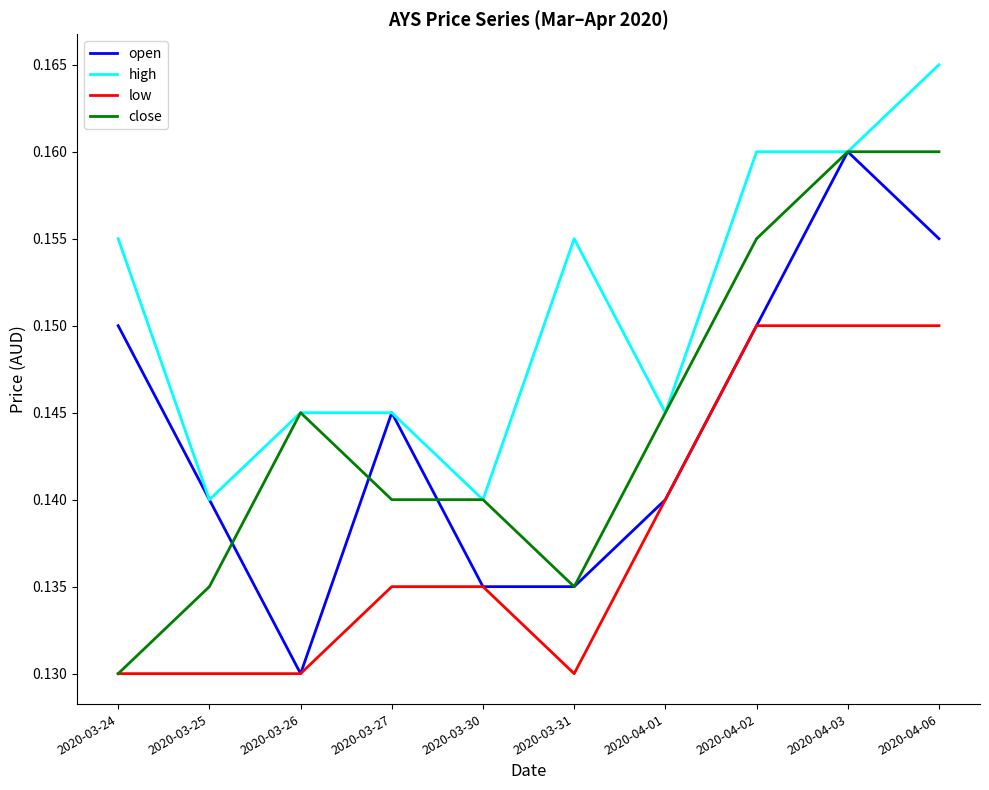

Between 2020-03-30 and 2020-03-31, which series saw the biggest shift?

high